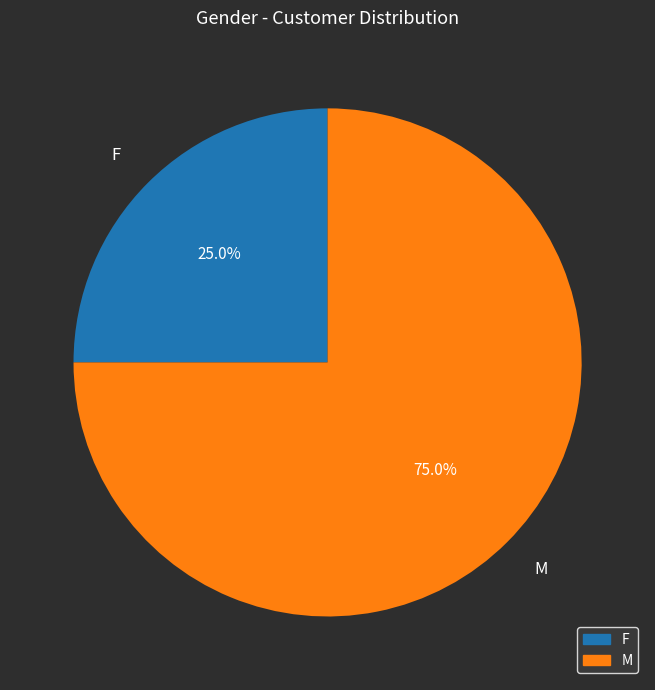

To the nearest percent, what is the difference between the largest and smallest slice percentages?

50%